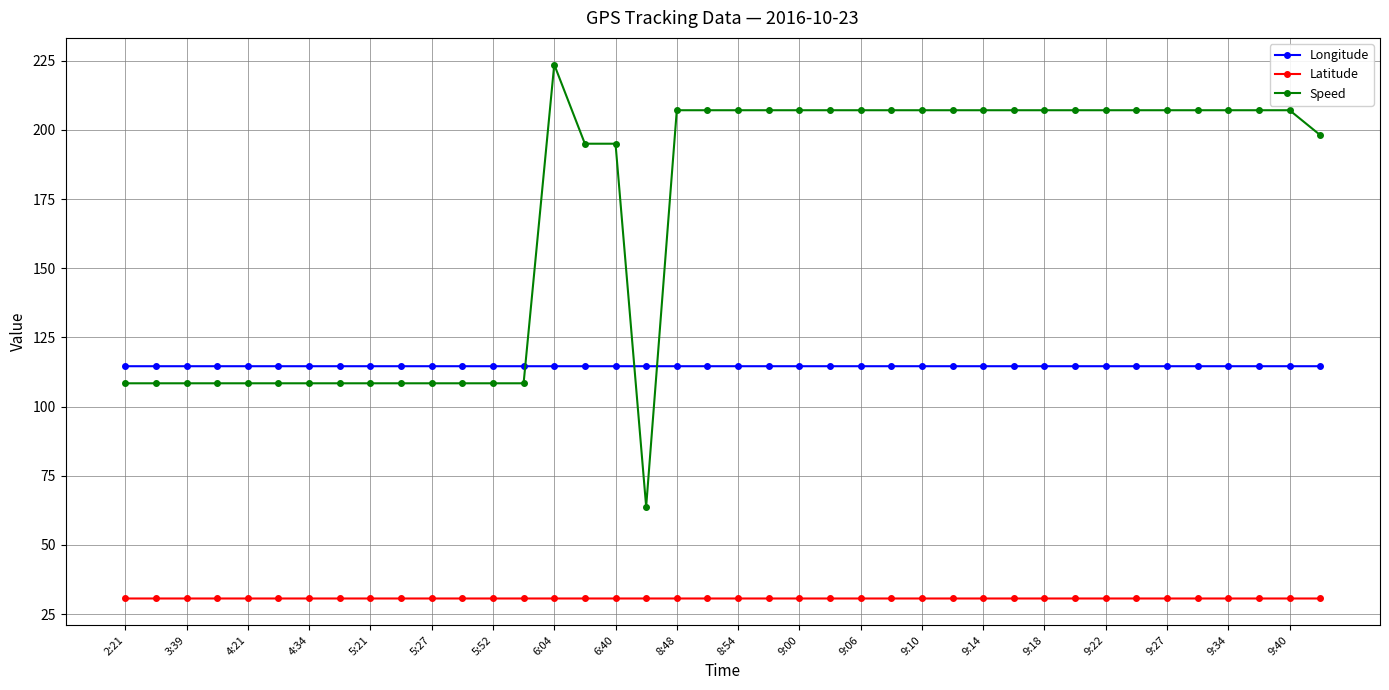

True or false: Latitude has more than 0 interior local peaks.

True